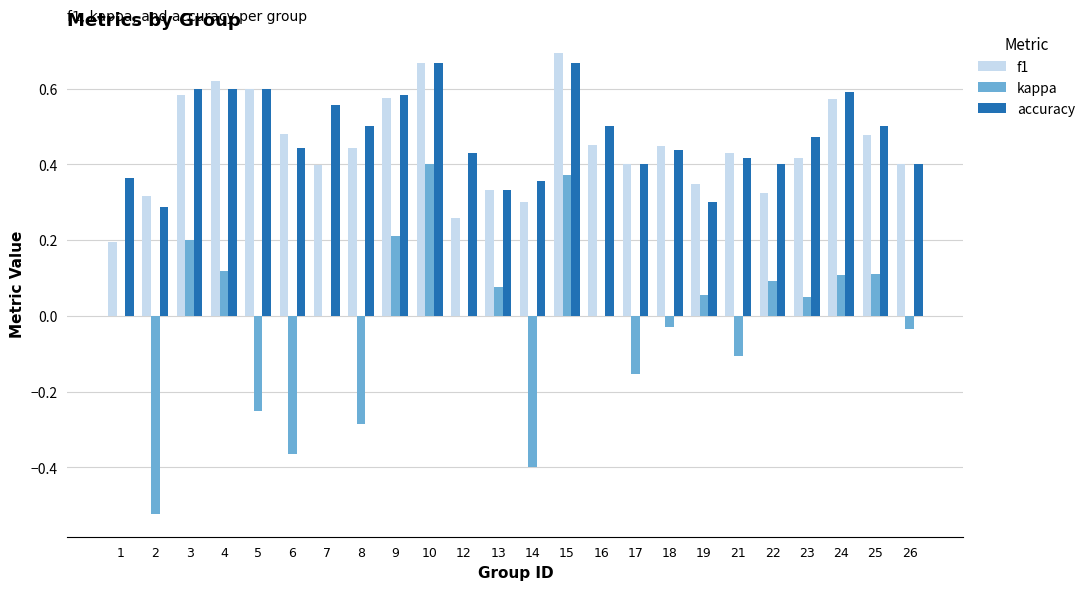

What is the sum of all f1 values?

10.7